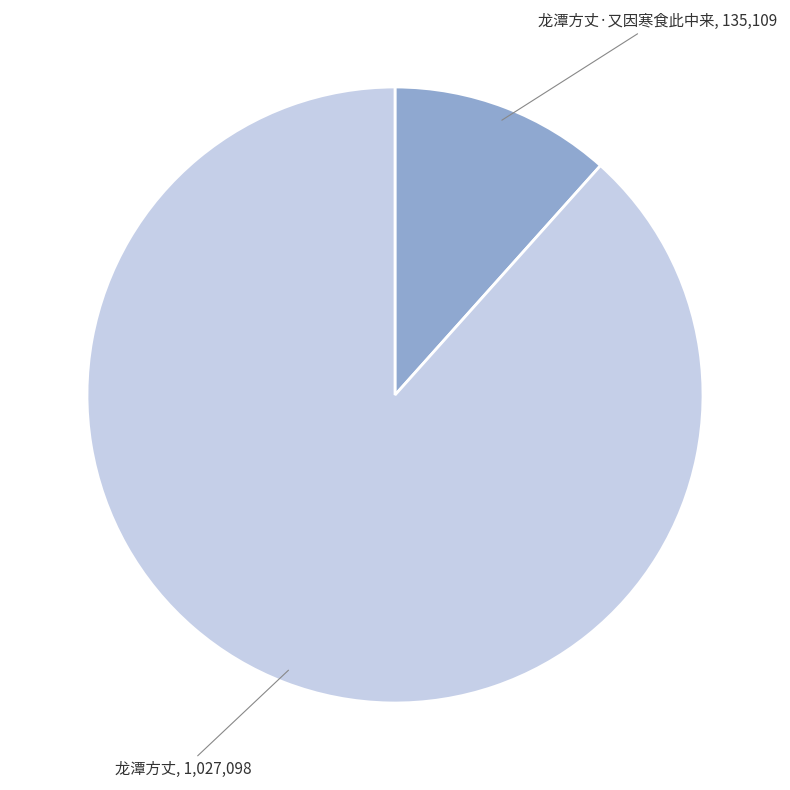

Which has a higher value, 龙潭方丈·又因寒食此中来 or 龙潭方丈?

龙潭方丈